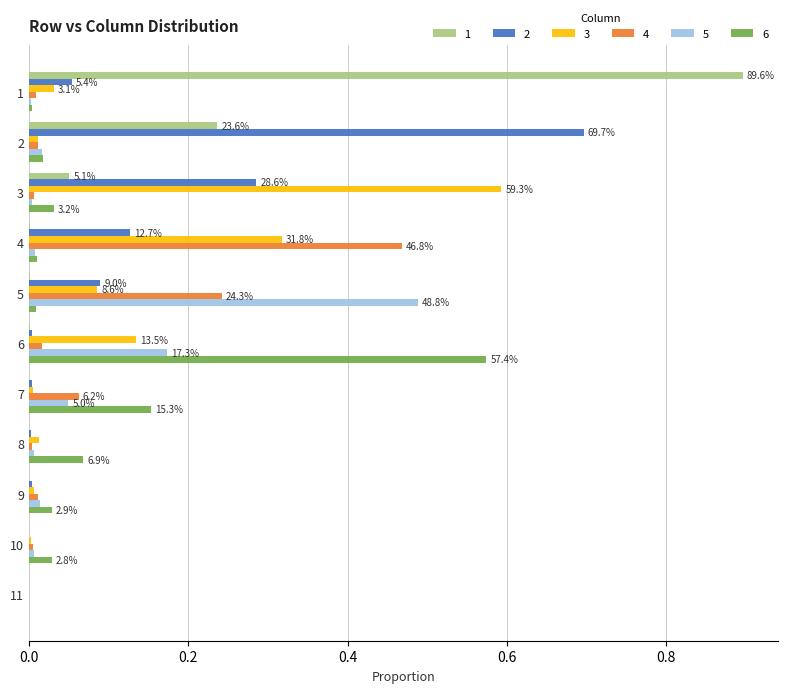

Is the value of 1 at 5 greater than the value of 3 at 5?

No